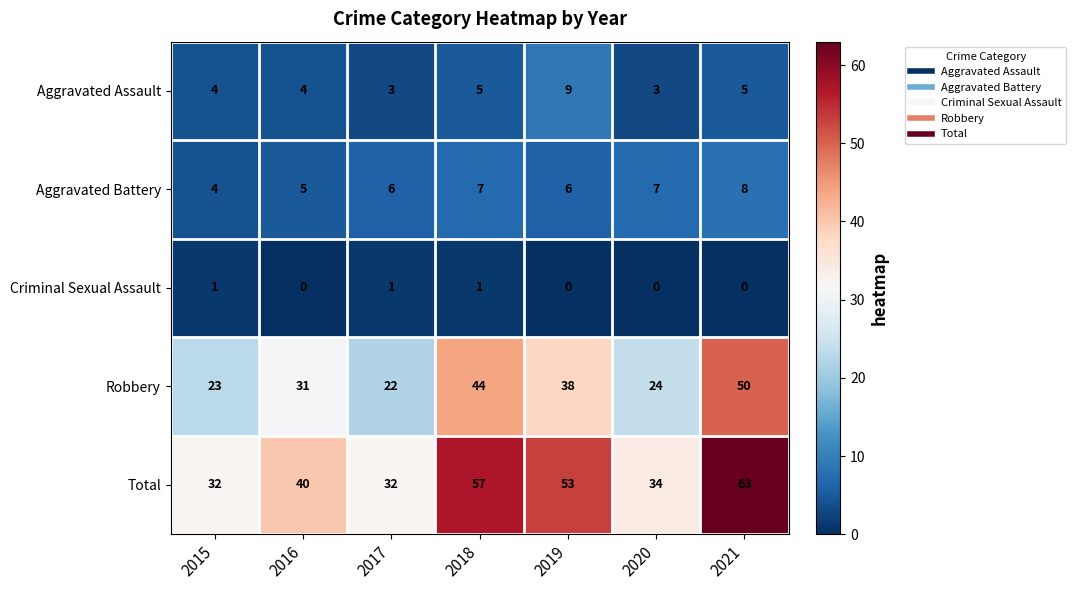

What is the sum of the Aggravated Assault values at 2019 and 2021?

14